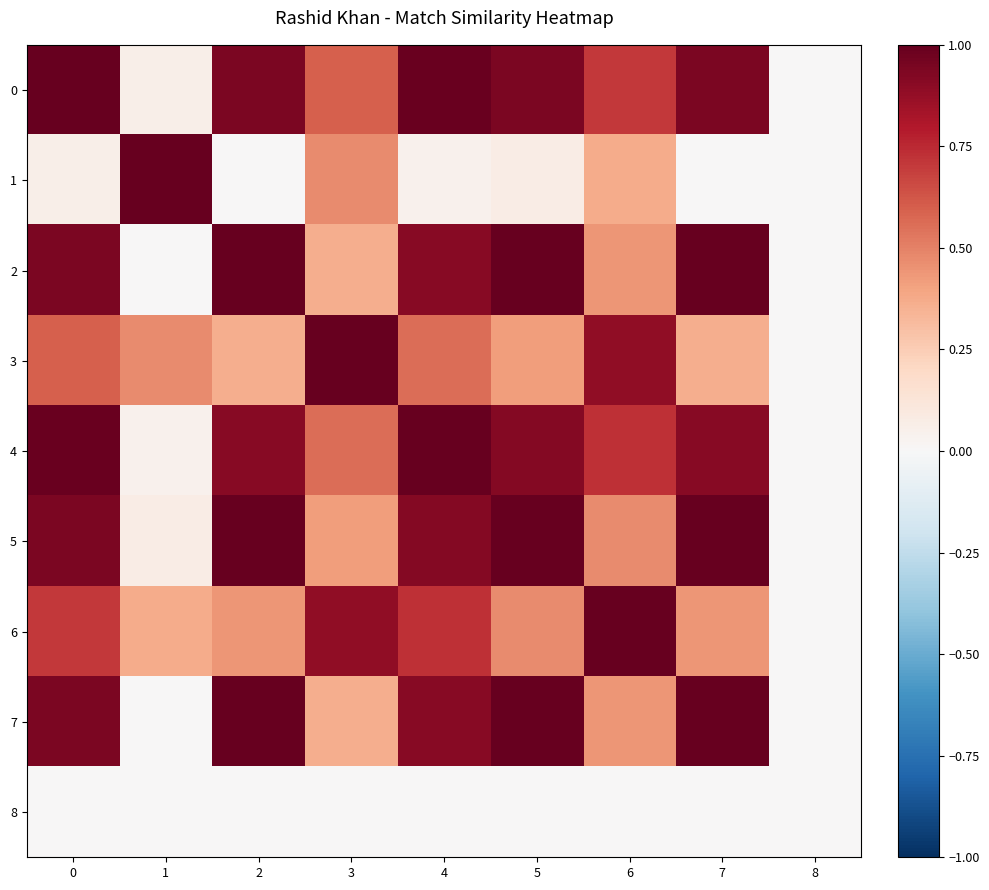

Reading left to right, list all the values displayed in this chart.

row_0: 1.0	0.1	0.9	0.6	1.0	0.9	0.7	0.9	0.0
row_1: 0.1	1.0	0.0	0.5	0.0	0.1	0.4	0.0	0.0
row_2: 0.9	0.0	1.0	0.4	0.9	1.0	0.4	1.0	0.0
row_3: 0.6	0.5	0.4	1.0	0.6	0.4	0.9	0.4	0.0
row_4: 1.0	0.0	0.9	0.6	1.0	0.9	0.7	0.9	0.0
row_5: 0.9	0.1	1.0	0.4	0.9	1.0	0.5	1.0	0.0
row_6: 0.7	0.4	0.4	0.9	0.7	0.5	1.0	0.4	0.0
row_7: 0.9	0.0	1.0	0.4	0.9	1.0	0.4	1.0	0.0
row_8: 0.0	0.0	0.0	0.0	0.0	0.0	0.0	0.0	0.0